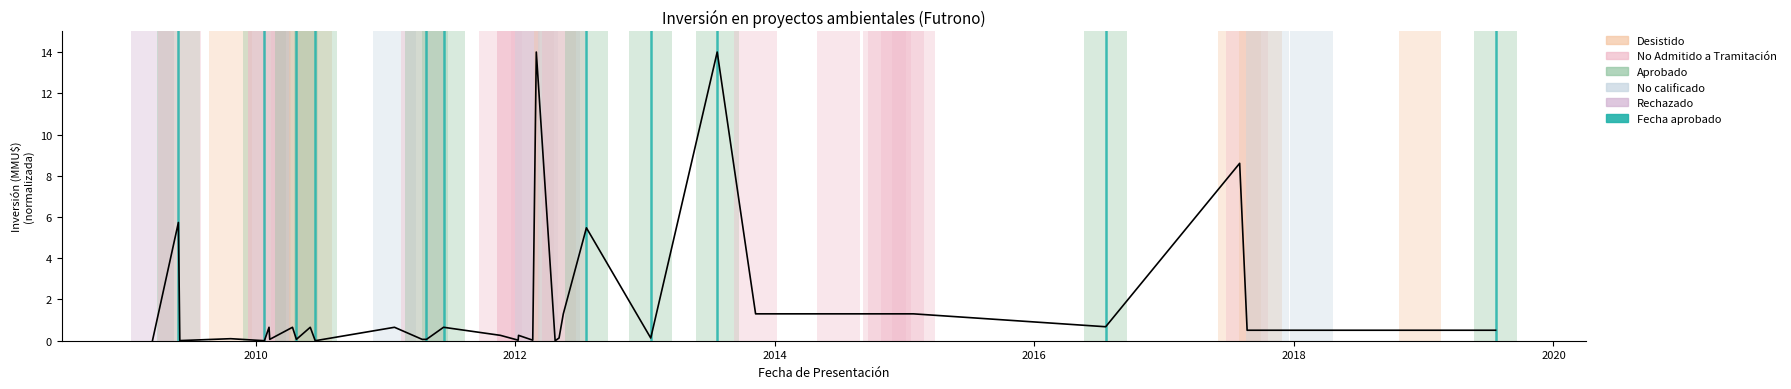

What is the difference between the maximum and minimum values?

14.0